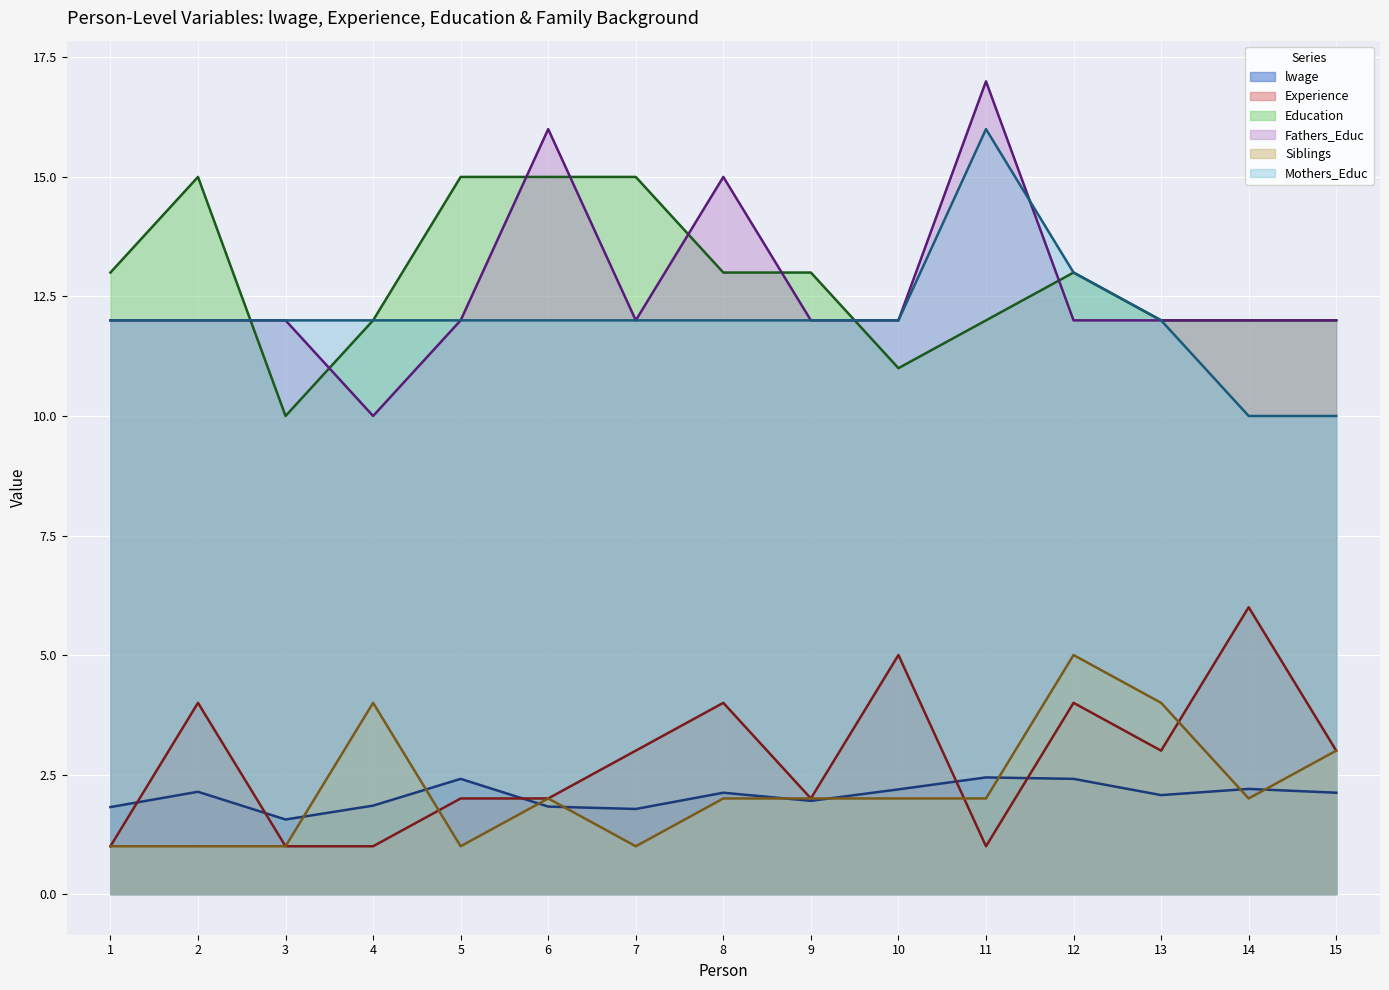

List the series in order of their peak value, highest first.

Fathers_Educ, Mothers_Educ, Education, Experience, Siblings, lwage